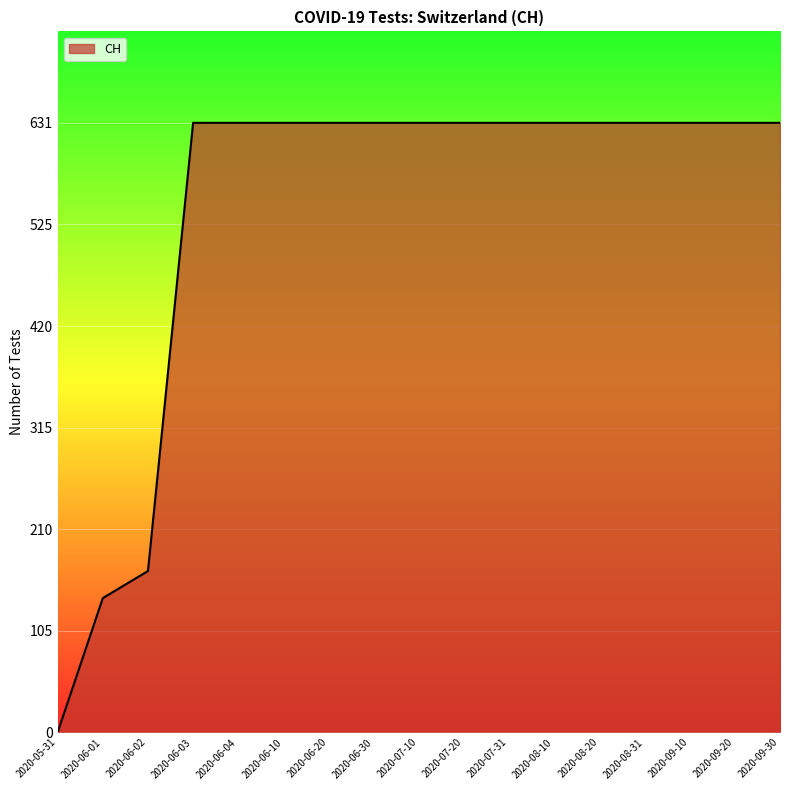

What is the difference between the maximum and minimum values?

631